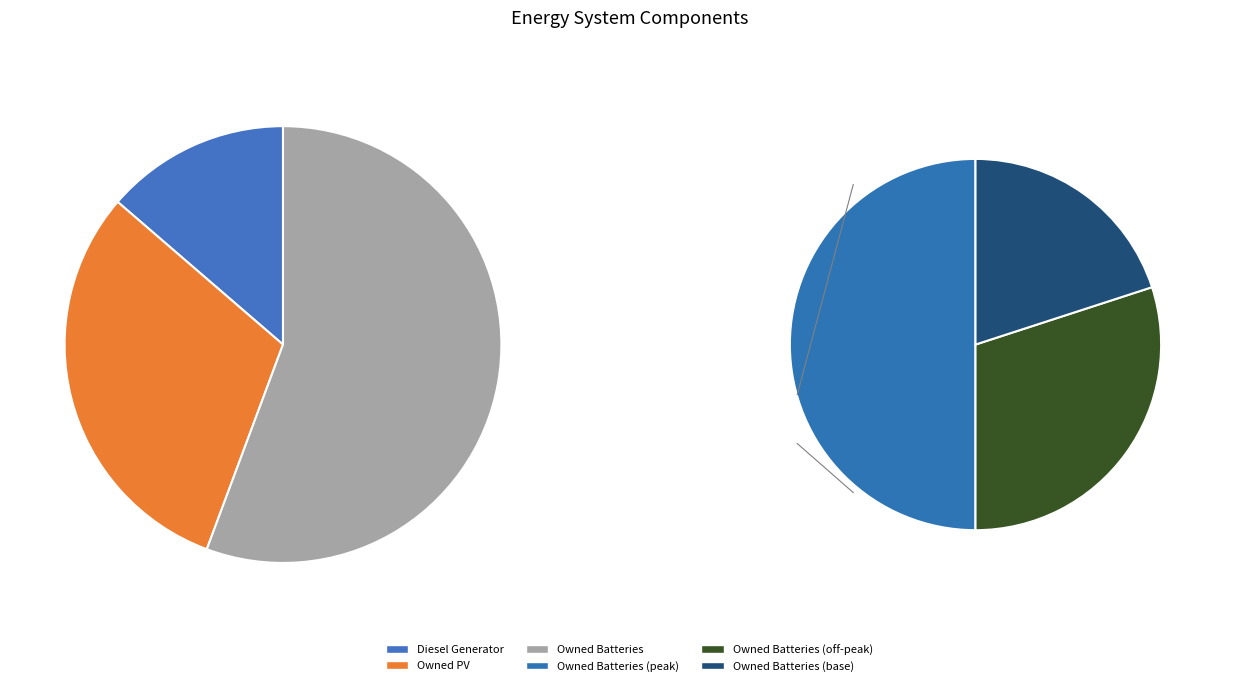

To the nearest percent, what portion does Diesel Generator represent?

14%